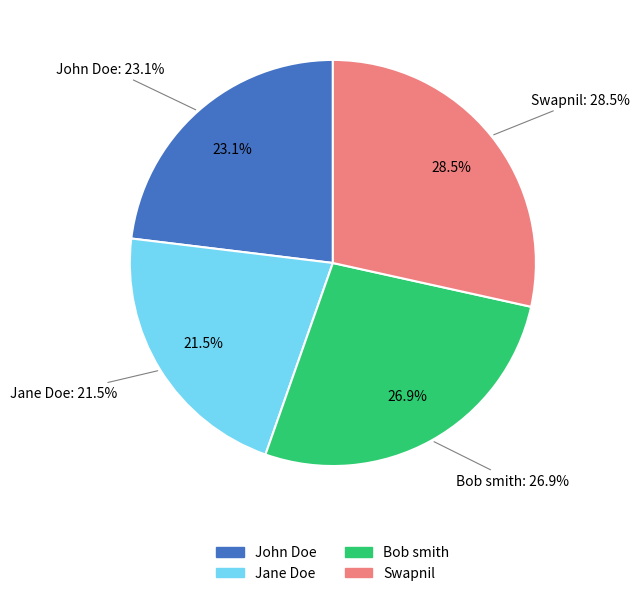

How many segments does this pie chart have?

4